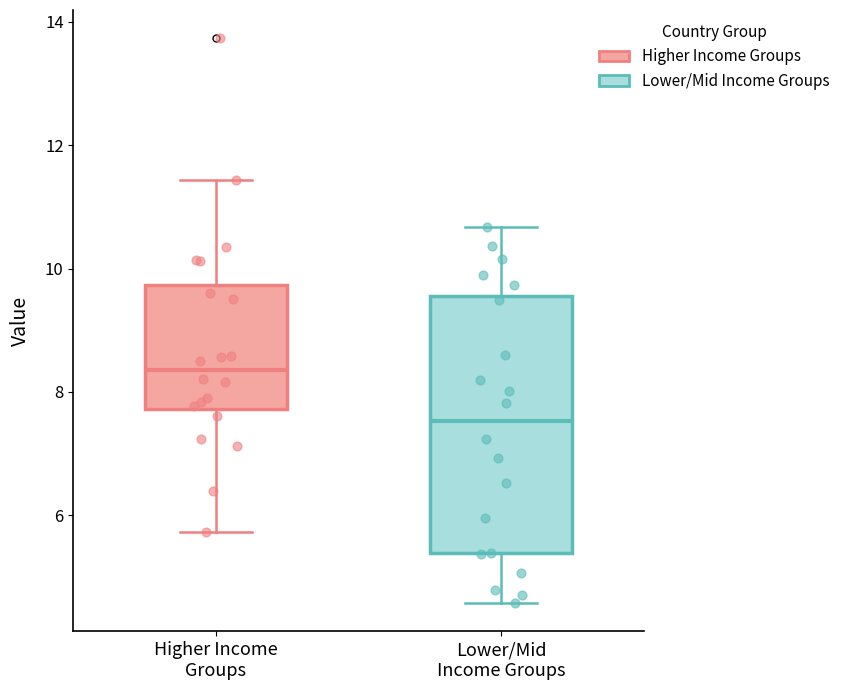

Reading left to right, read every box against the y-axis: the position of its median line, the range the box covers, and the ends of its whiskers. The values are not printed on the chart, so give them approximately, as read against the axis.

Higher Income Groups: median 8.4, box 7.8 to 9.8, whiskers 5.8 to 11.4
Lower/Mid Income Groups: median 7.6, box 5.4 to 9.6, whiskers 4.6 to 10.6